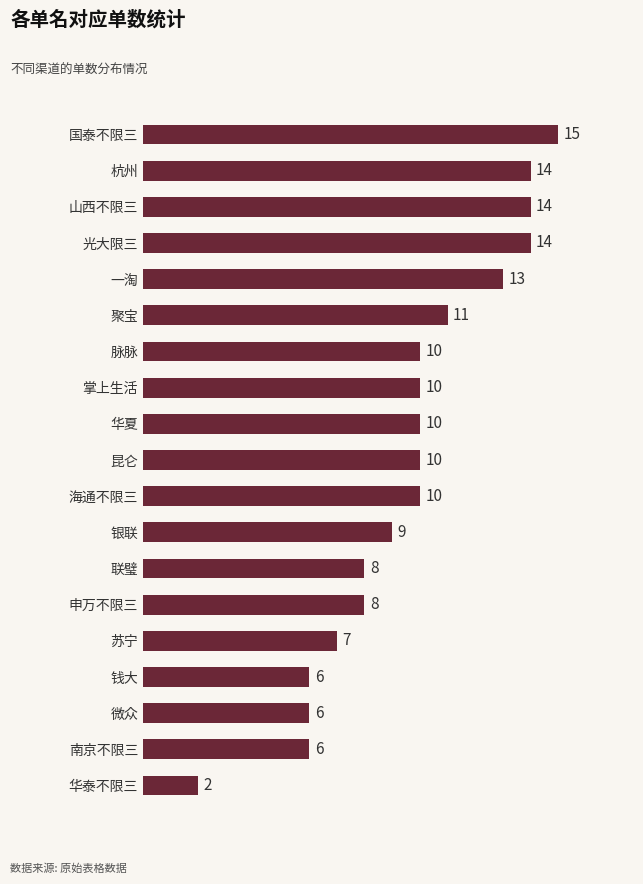

What is the sum of all values?

183